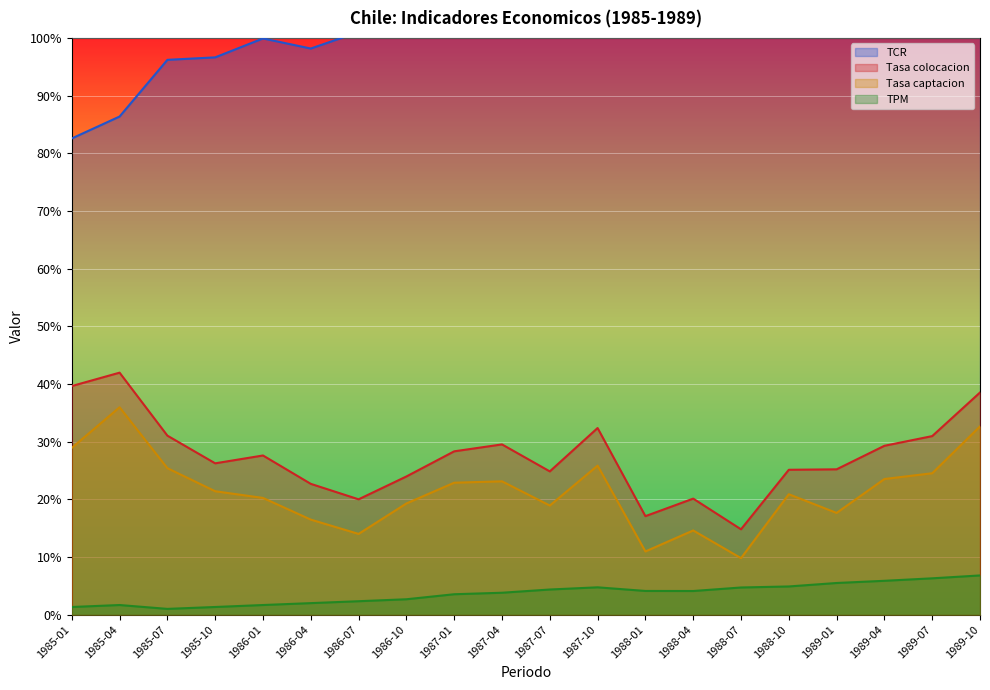

What is the sum of all Tasa captacion values?

427.0